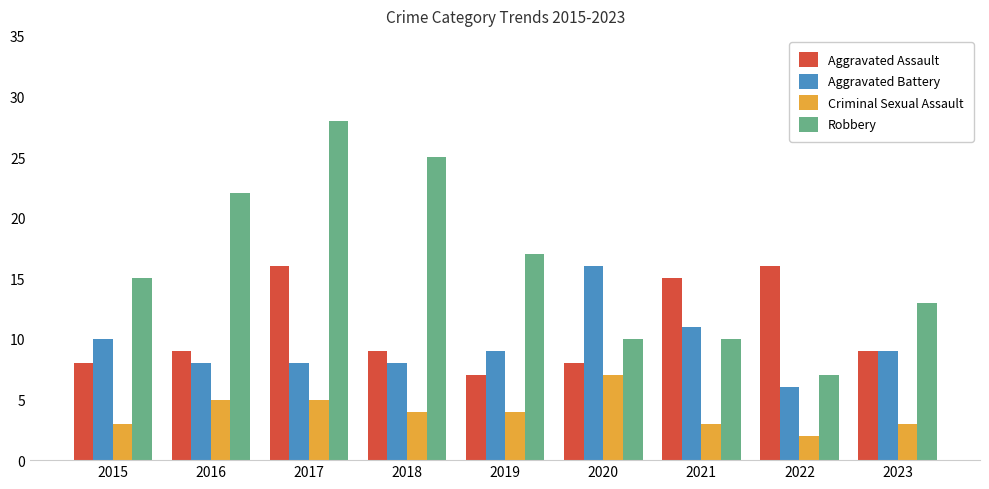

The value of Criminal Sexual Assault at 2020 is 10. True or false?

False